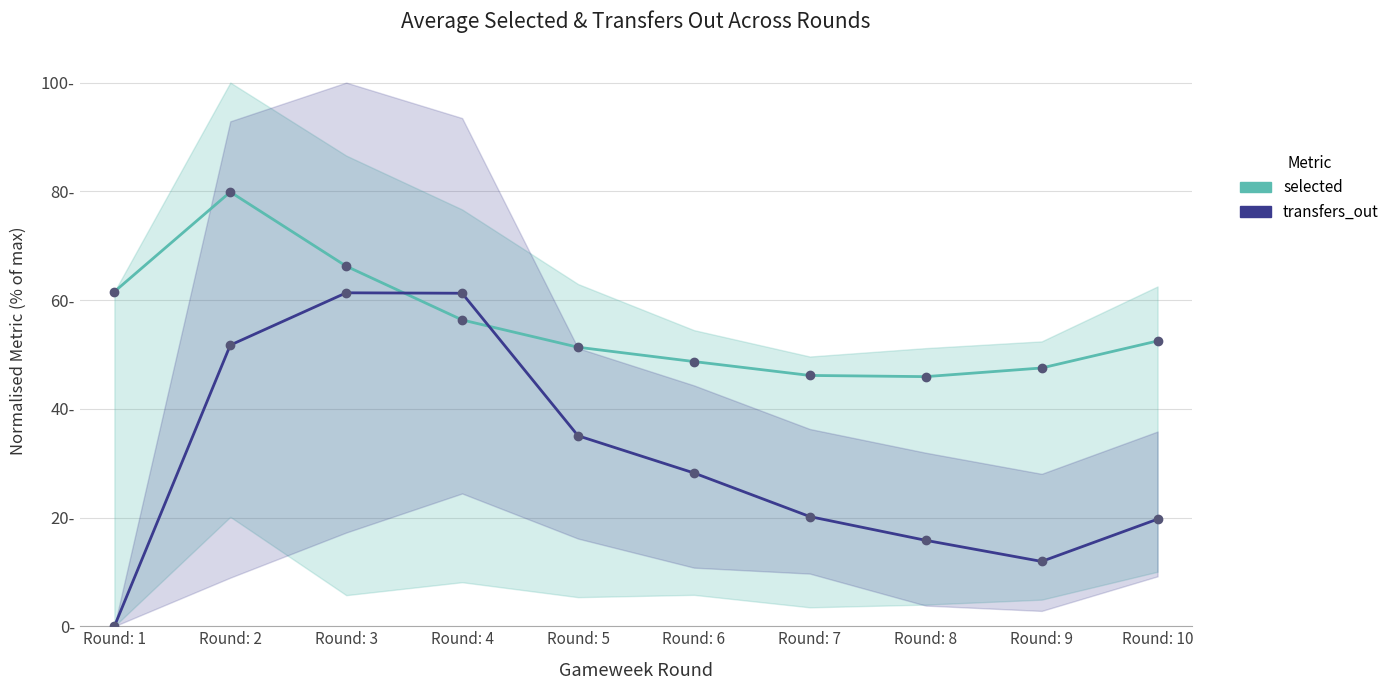

List the series in order of their overall mean, highest first.

selected, transfers_out